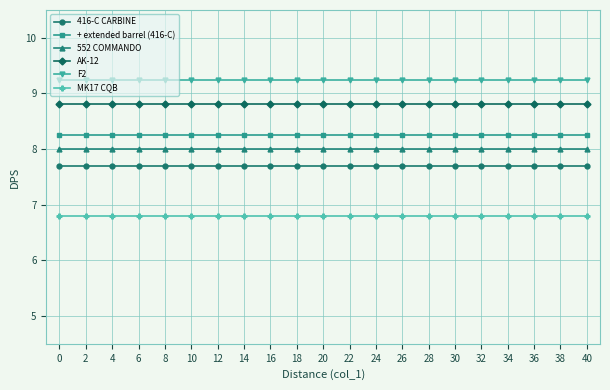

The value of 416-C CARBINE at 10 is 5.3. True or false?

False